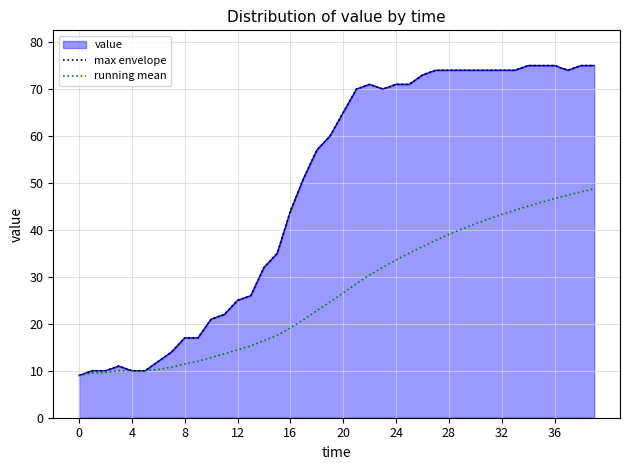

At which category is the sum across all series the highest?

39